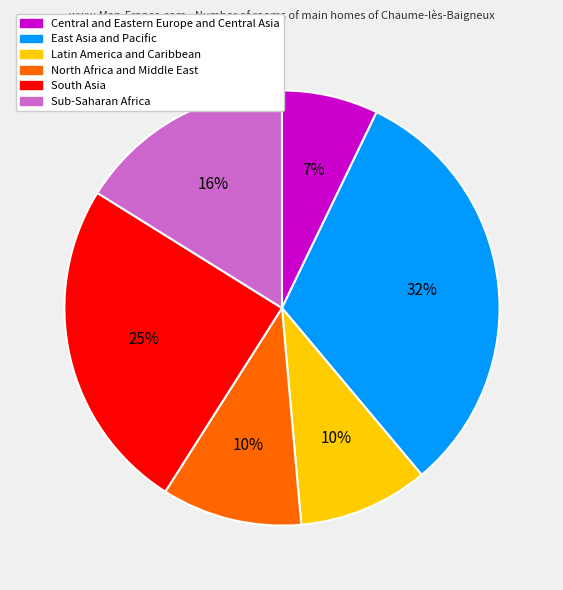

The Central and Eastern Europe and Central Asia slice represents 7% of the pie. True or false?

True